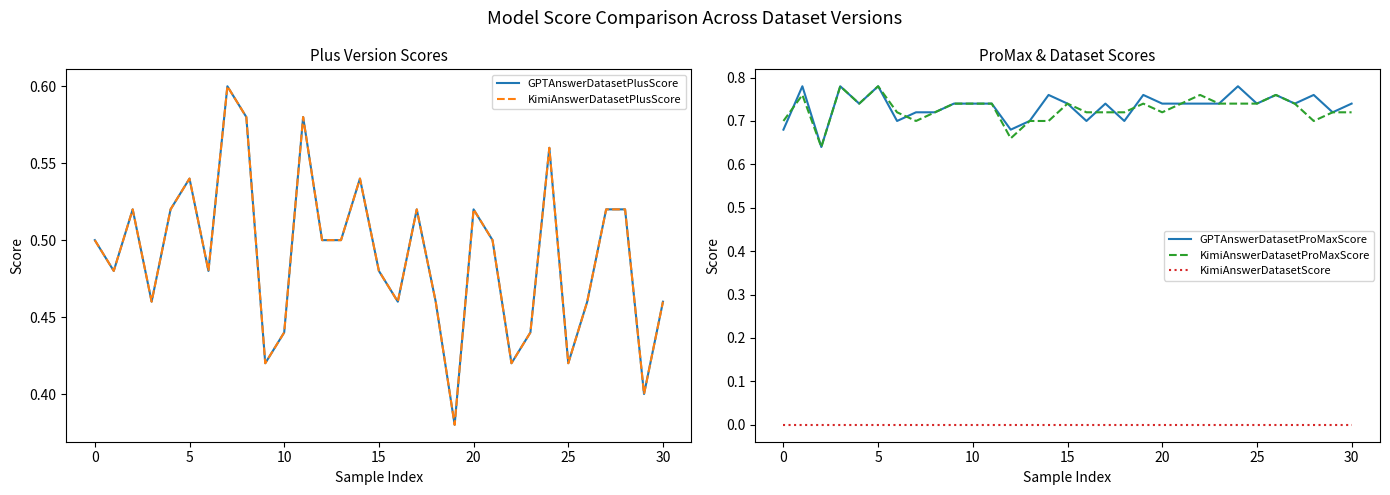

The value of GPTAnswerDatasetProMaxScore at 30 is 1.0. True or false?

False